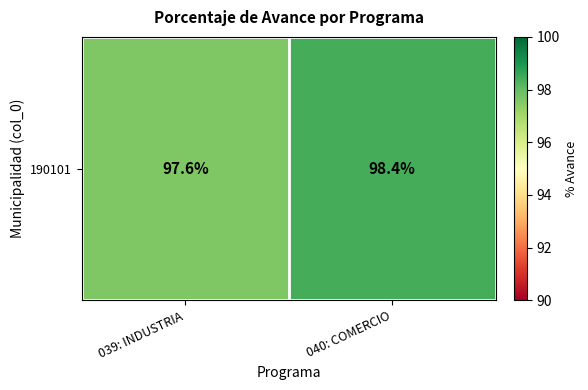

Rank the categories by value from lowest to highest.

039: INDUSTRIA, 040: COMERCIO